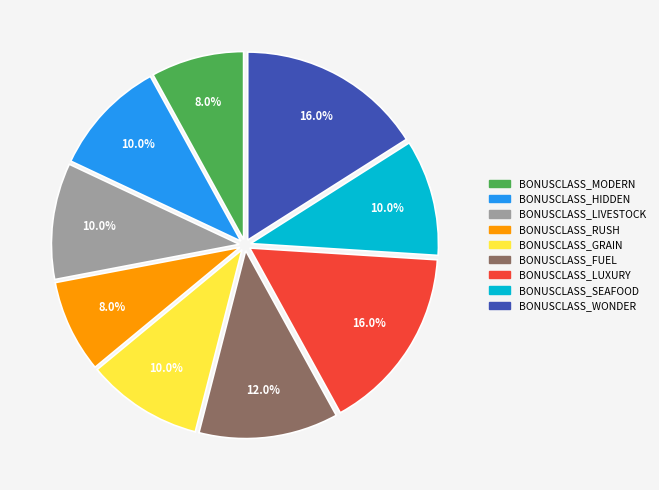

What percentage is the BONUSCLASS_SEAFOOD slice, to the nearest percent?

10%